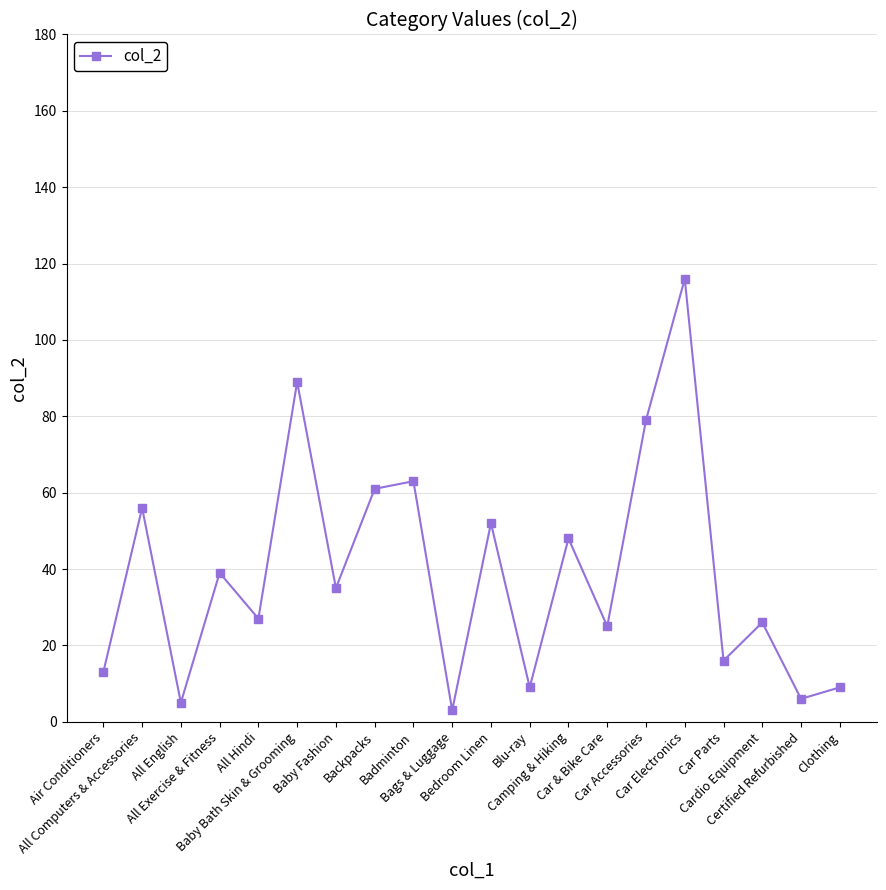

What is the label of the 14th point from the left?

Car & Bike Care